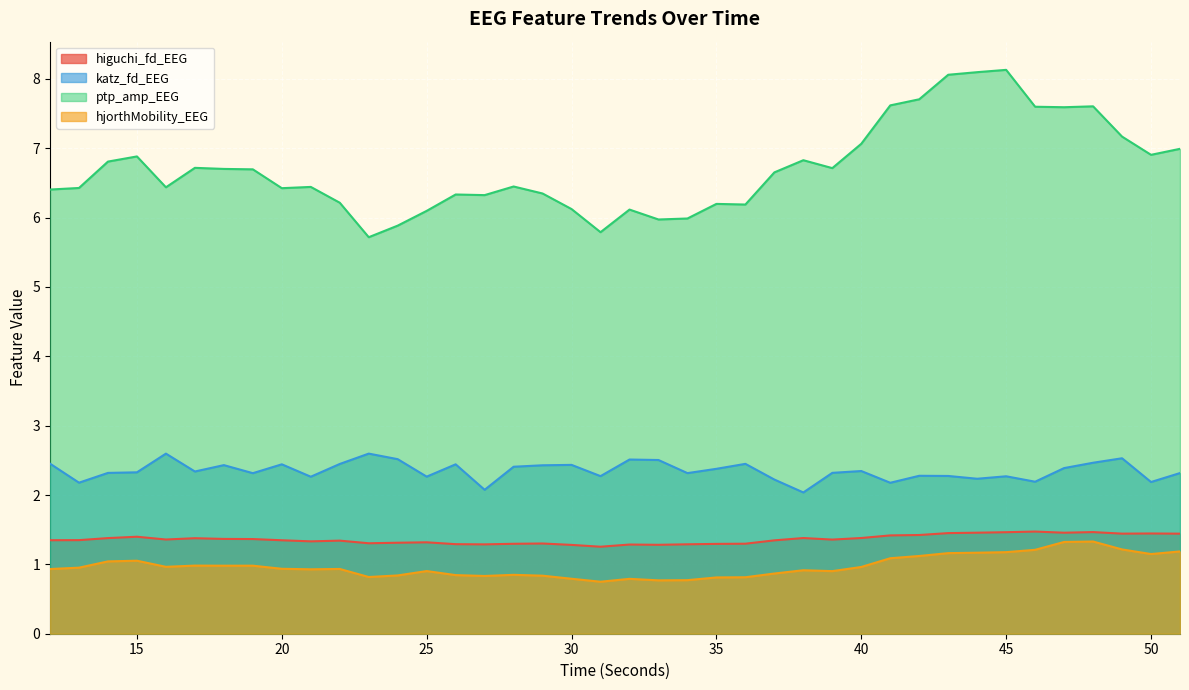

The value of ptp_amp_EEG at 25 is 8.7. True or false?

False